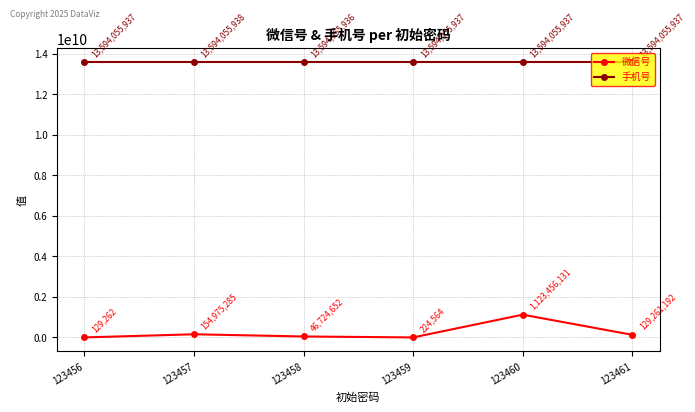

How many data points in 微信号 are less than 129261192?

3